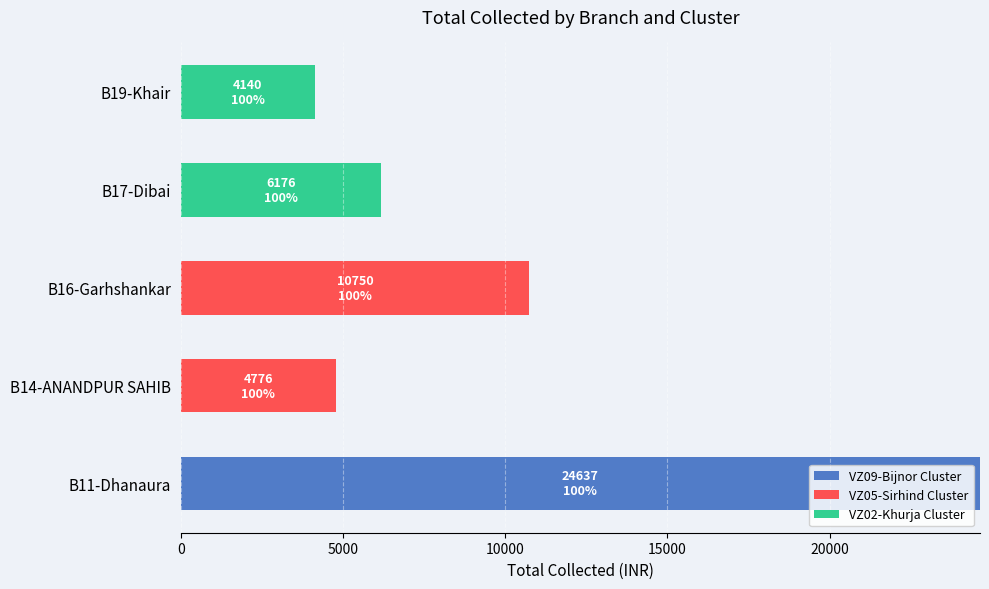

At which category is the sum across all series the highest?

B11-Dhanaura